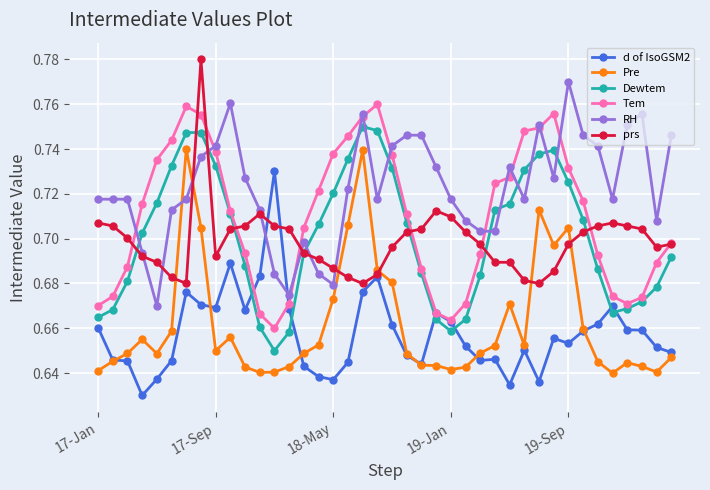

What is the sum of all Tem values?

28.4